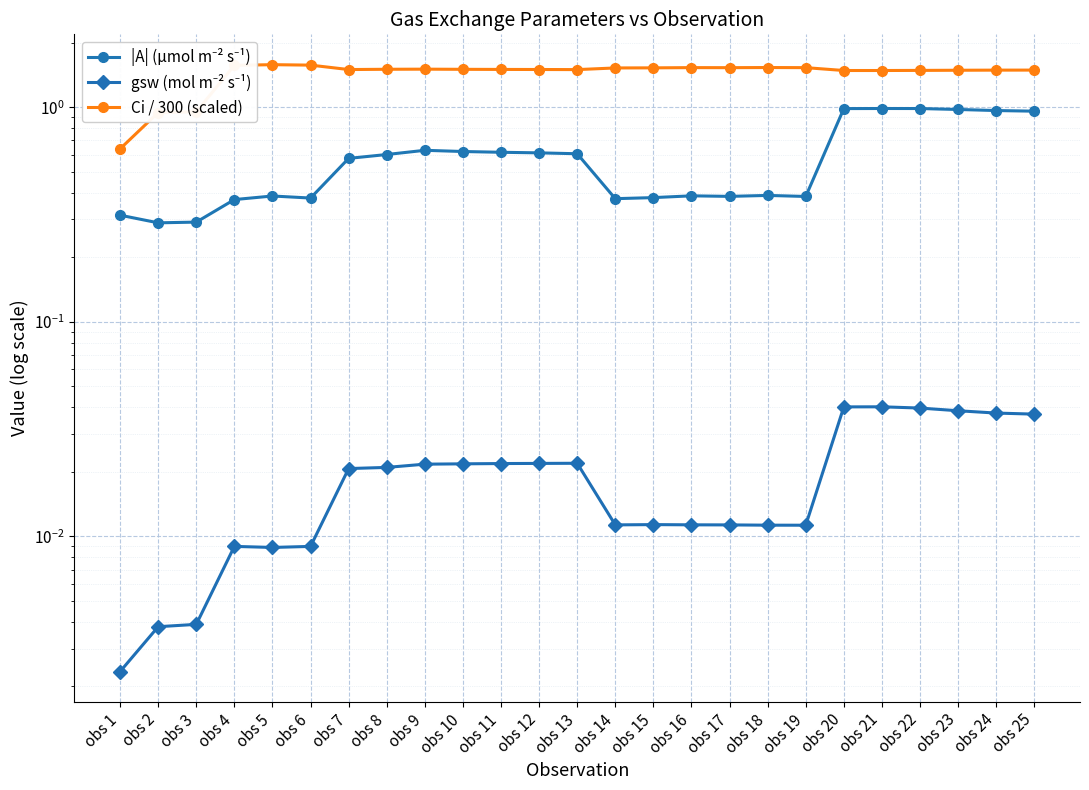

List the labels in order of |A| (µmol m⁻² s⁻¹) value, largest first.

obs 21, obs 22, obs 20, obs 23, obs 24, obs 25, obs 9, obs 10, obs 11, obs 12, obs 13, obs 8, obs 7, obs 18, obs 16, obs 5, obs 17, obs 19, obs 15, obs 6, obs 14, obs 4, obs 1, obs 3, obs 2